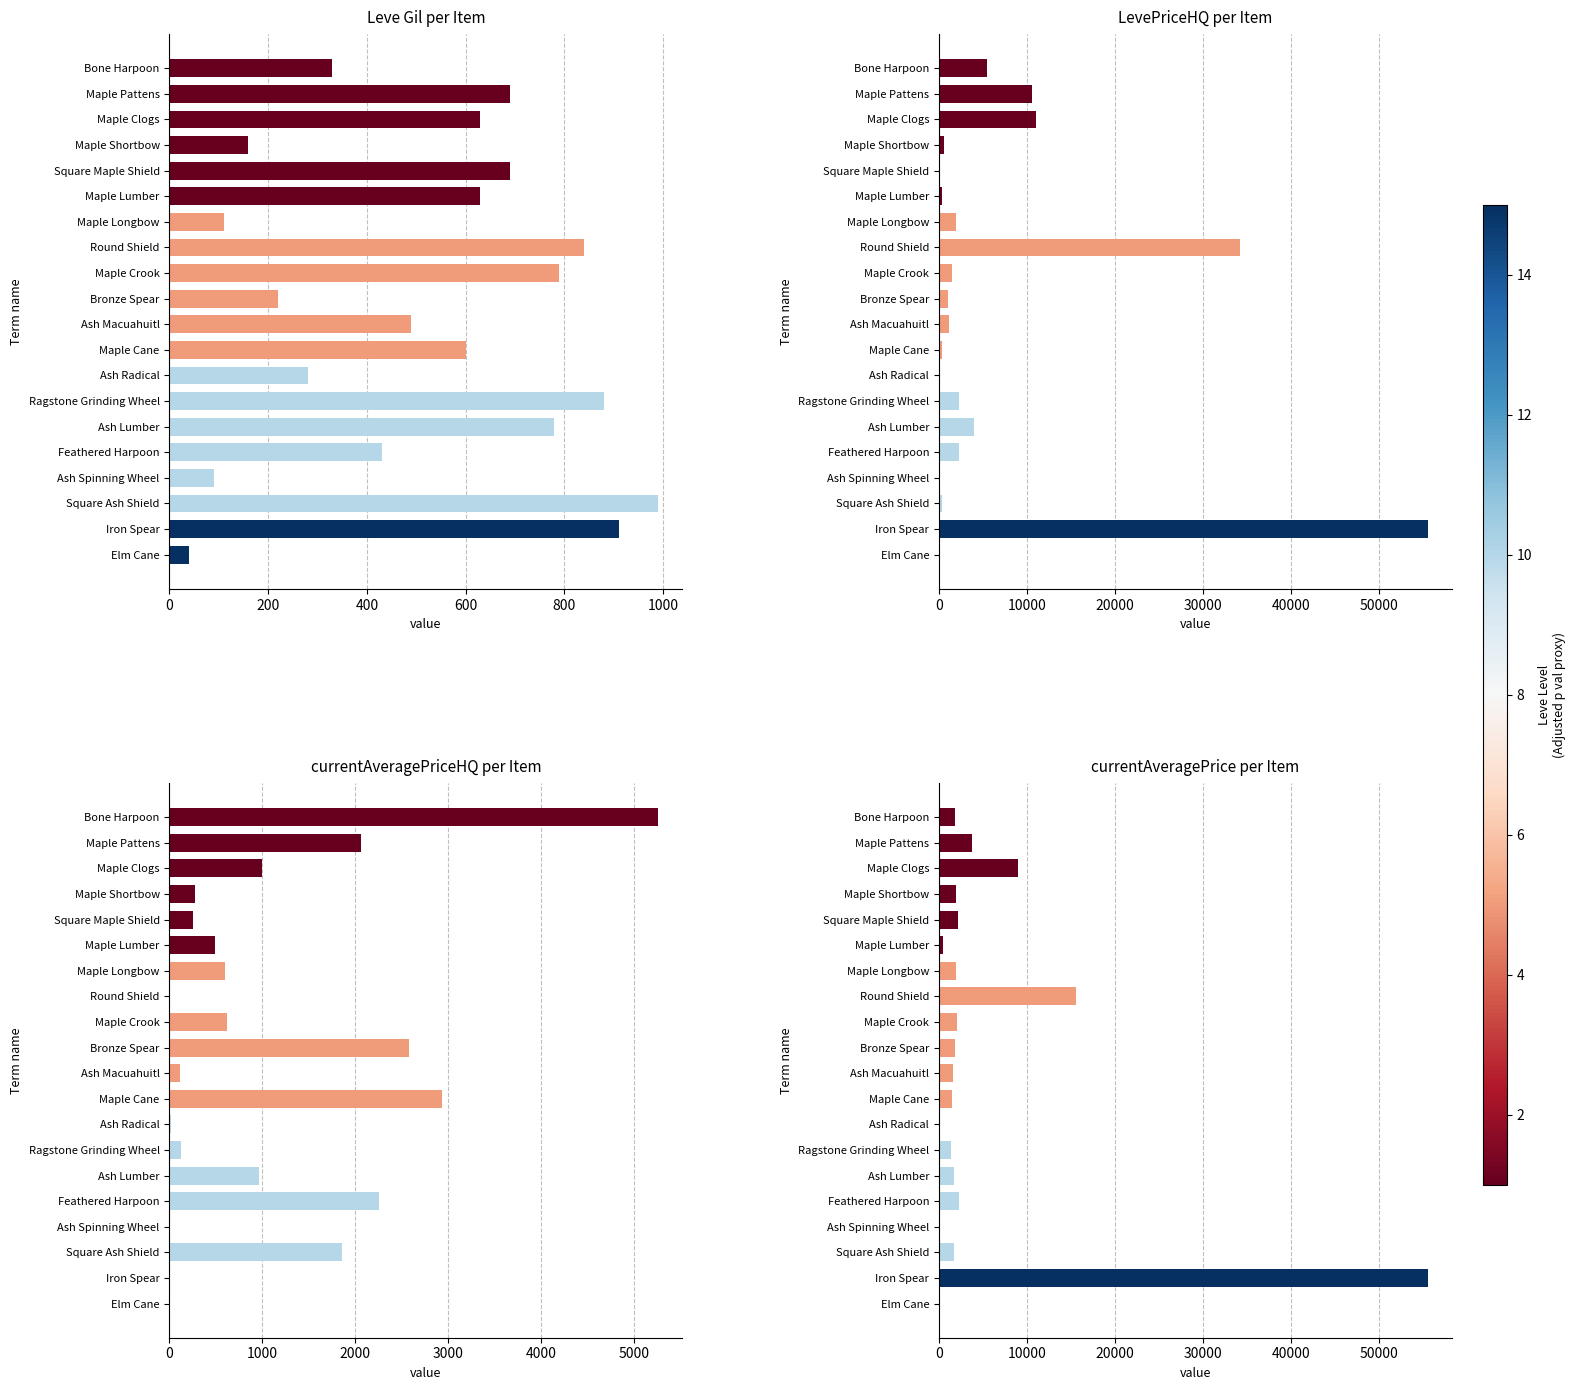

What is the average value?

5308.9